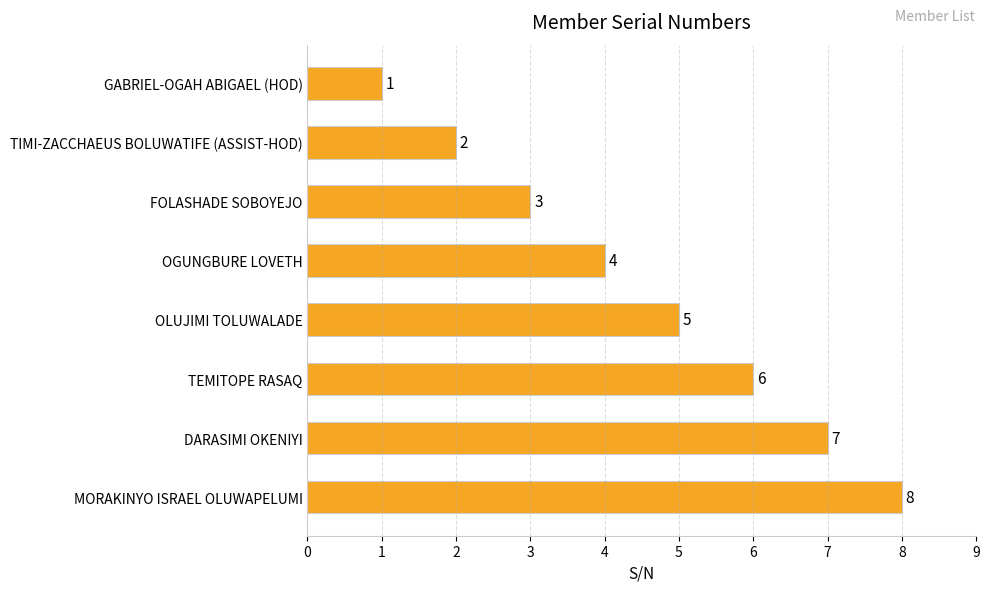

Where is the data nearest to the value 4?

OGUNGBURE LOVETH